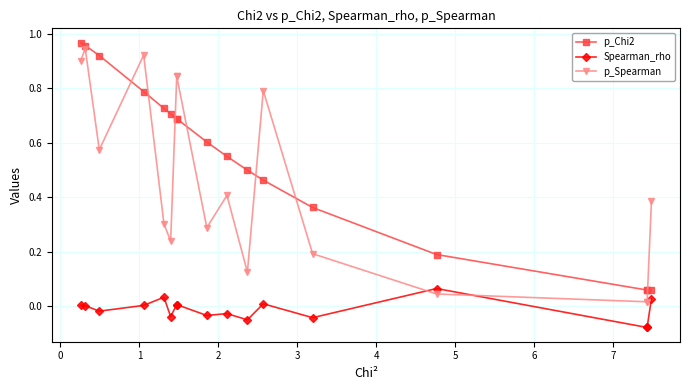

Which series has the widest spread of values?

p_Spearman